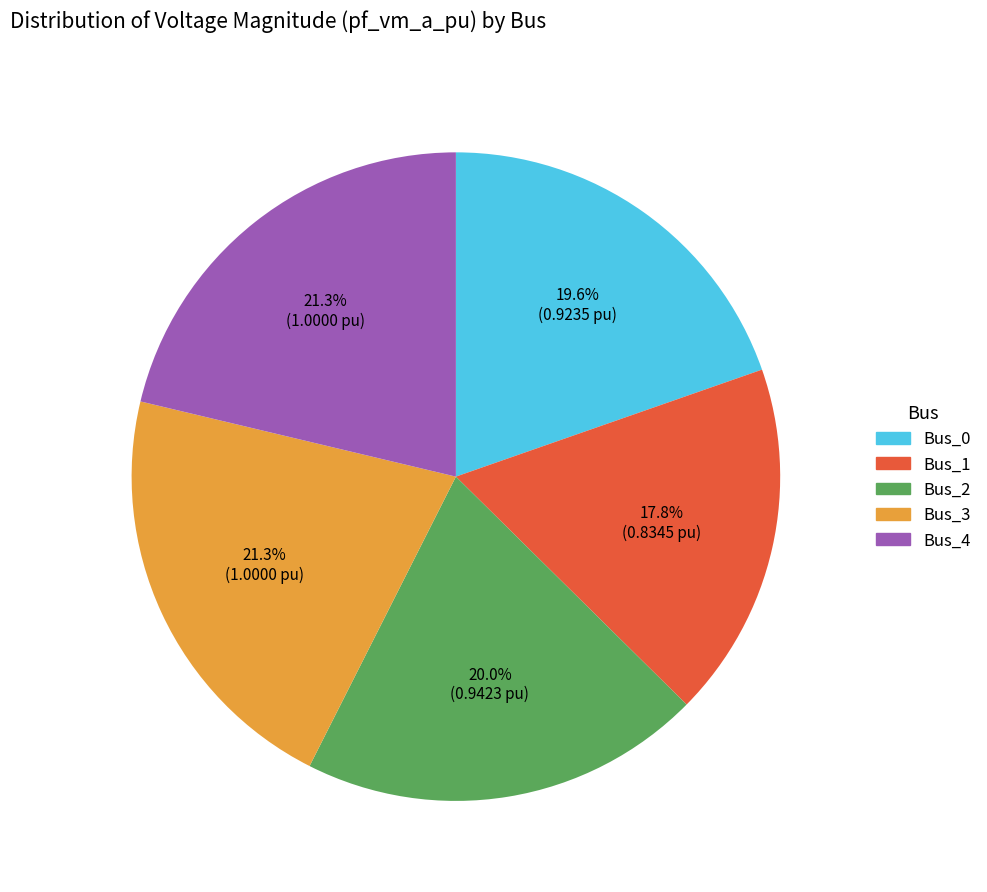

Between Bus_4 and Bus_1, which is larger?

Bus_4